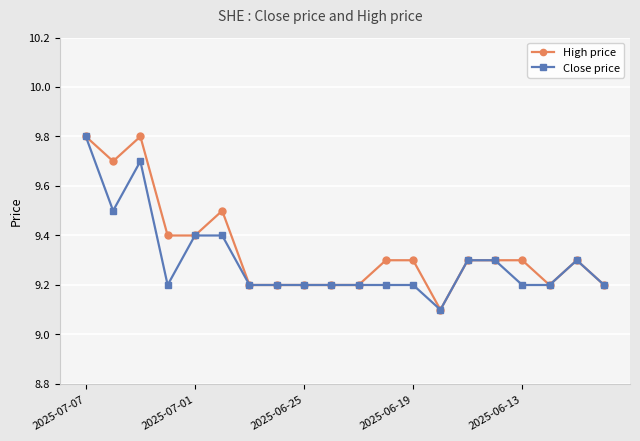

Count the High price values in the range 9 to 10.

20